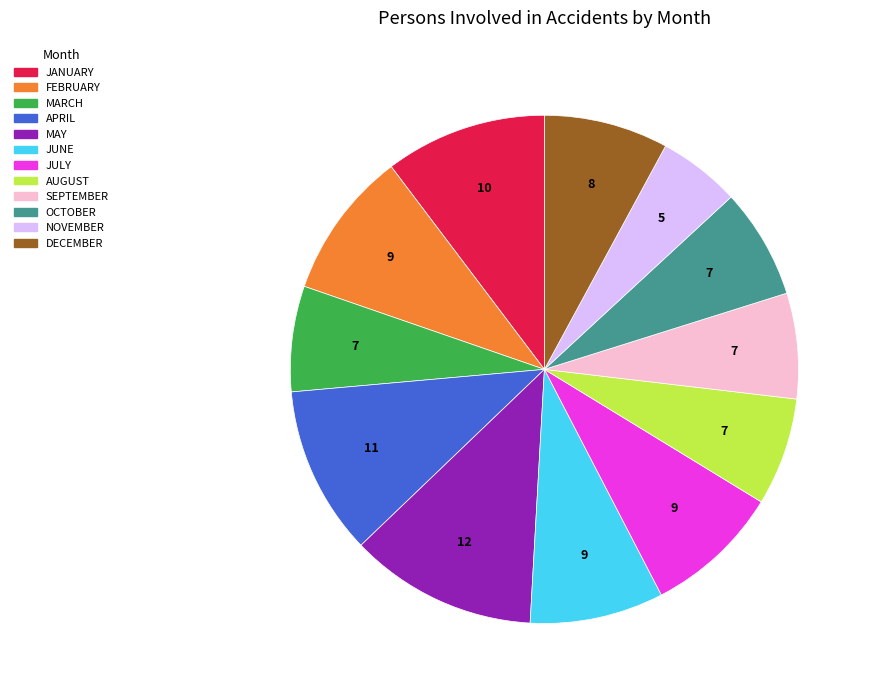

What is the ratio of the value at JULY to the value at JUNE?

1.0